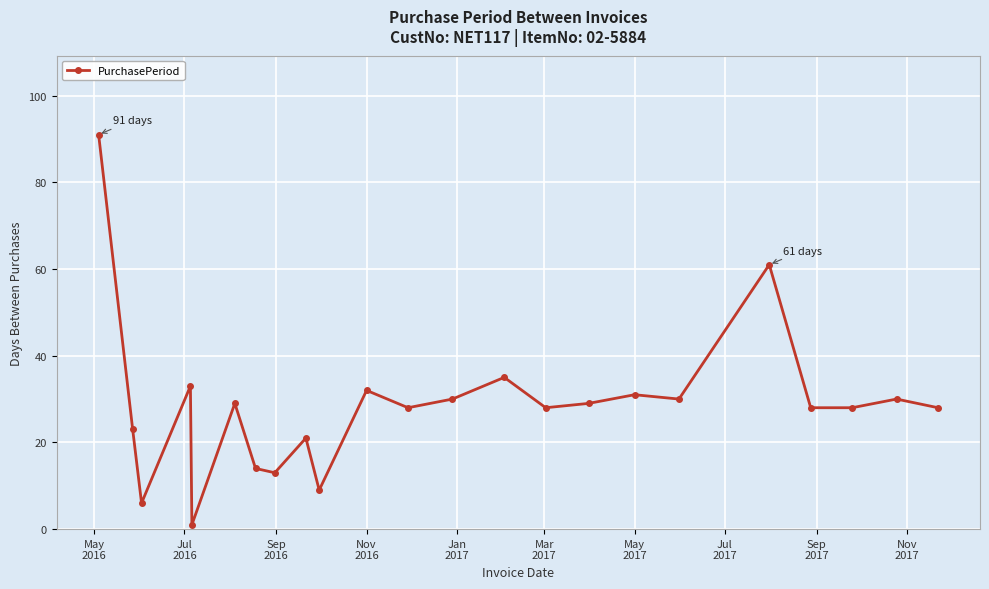

Does the chart display data point markers on the line(s)?

Yes